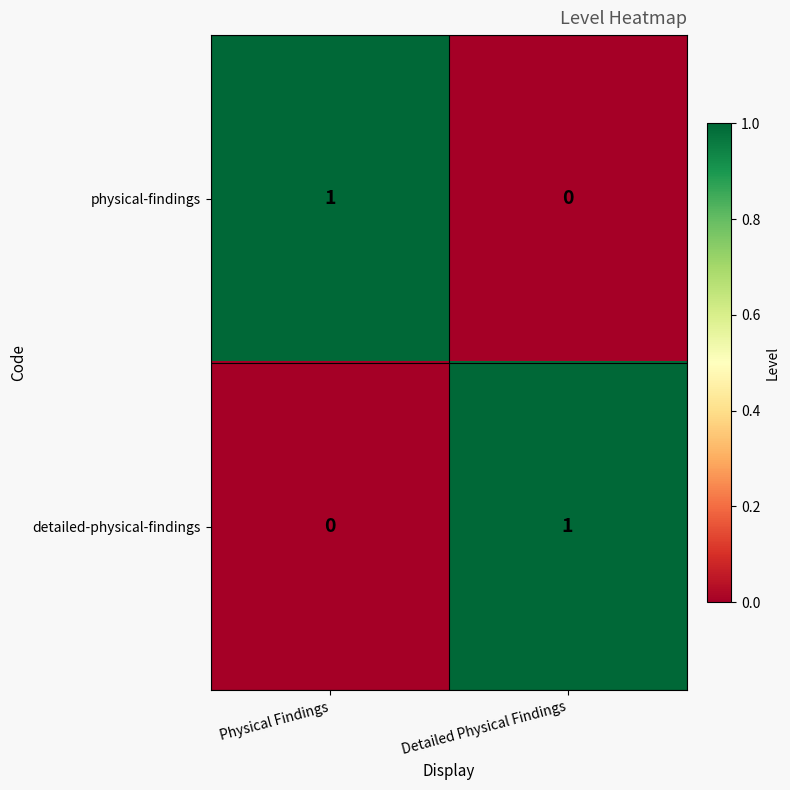

True or false: detailed-physical-findings has a value of 0 at Physical Findings.

True